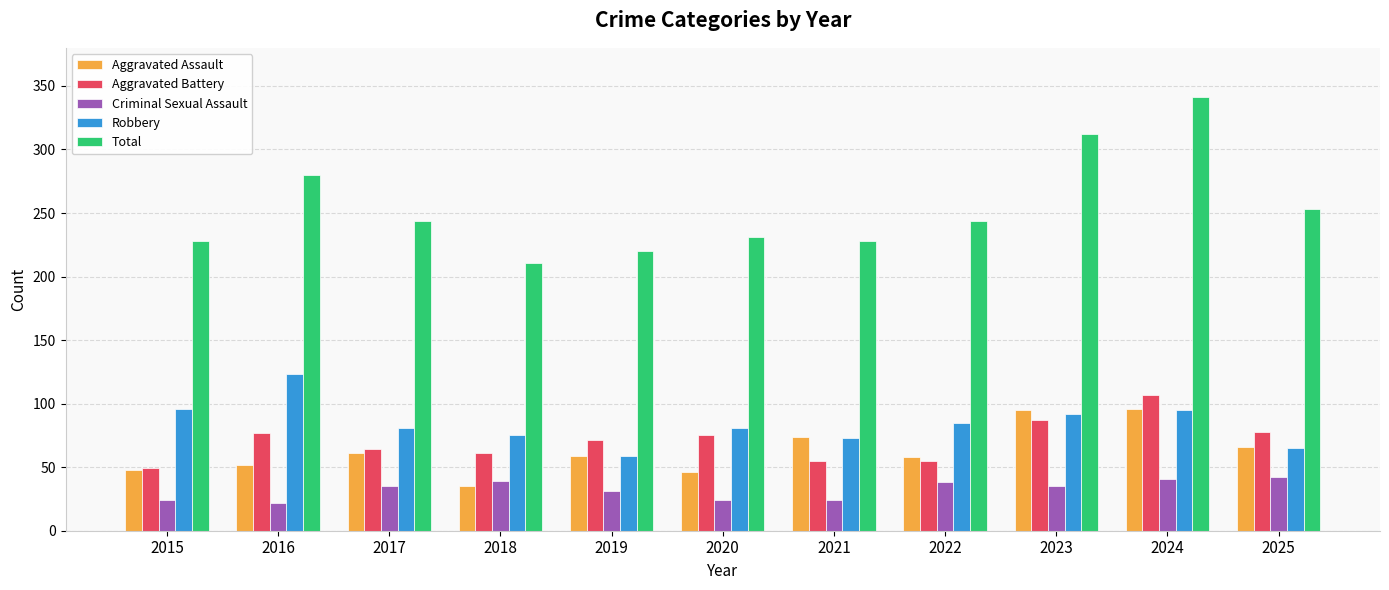

Is it true that Total equals 228 at 2021?

True